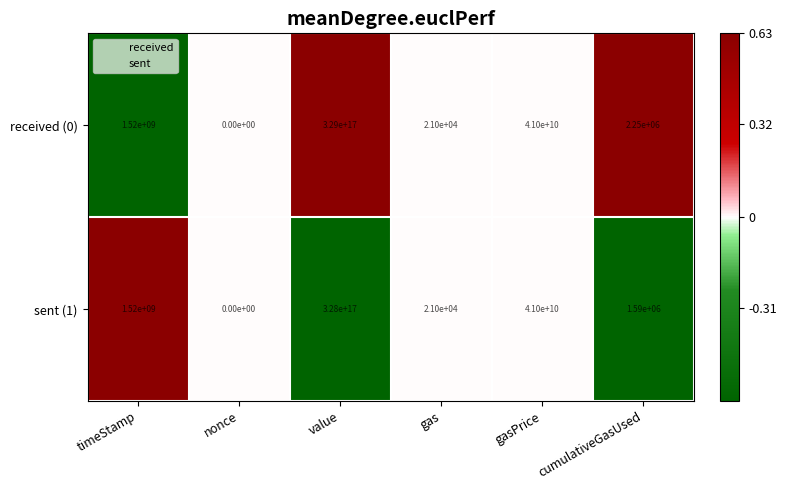

Where is received (0) nearest to the value 164500000000000000?

gasPrice